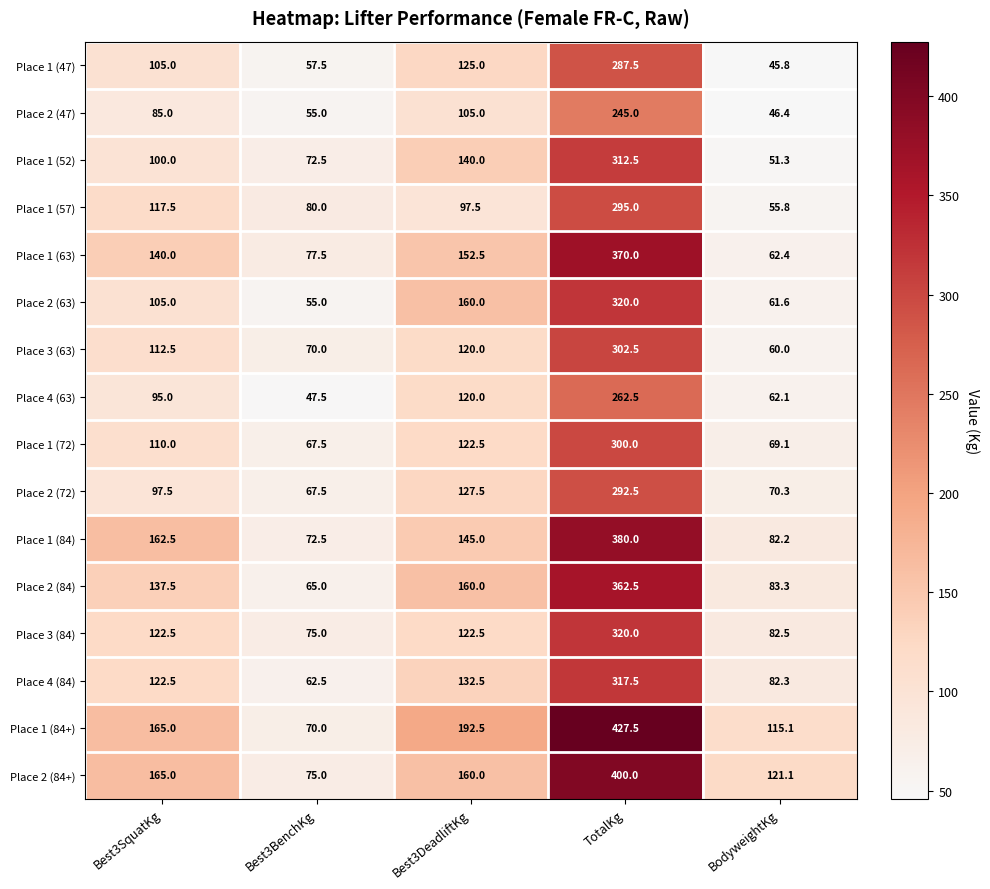

Is it true that Place 3 (63) equals 60.0 at BodyweightKg?

True